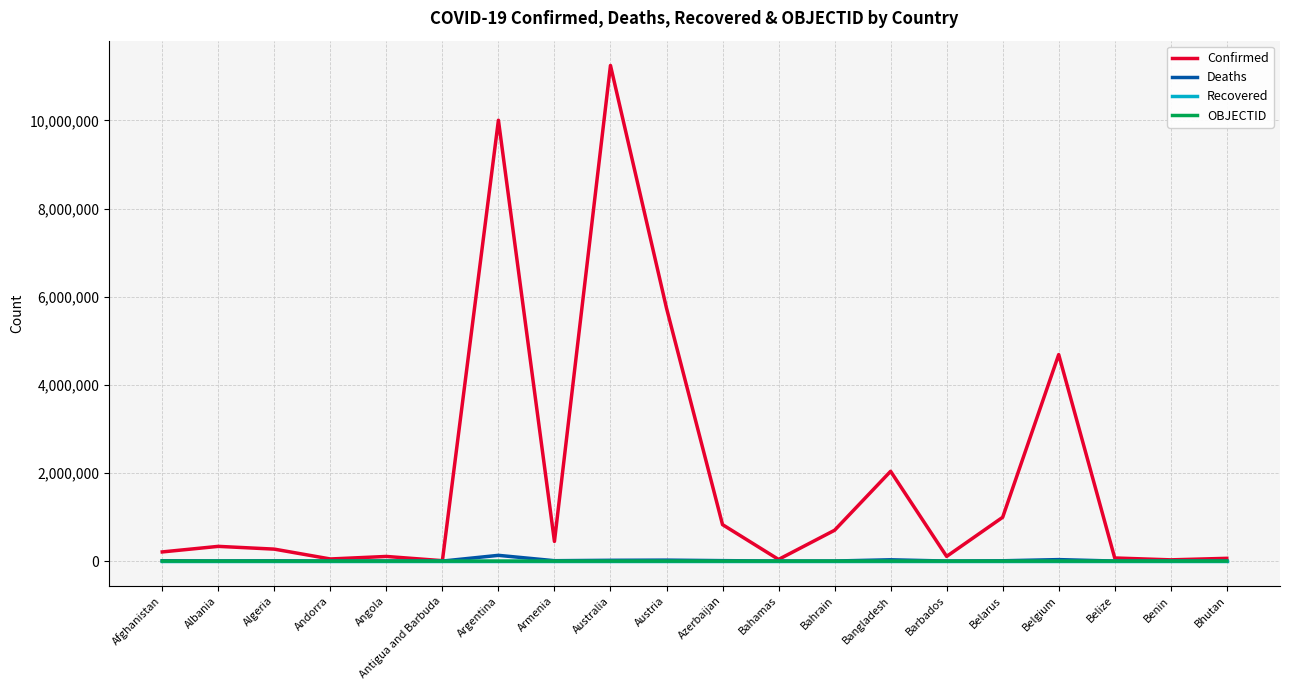

How many values in the Deaths series are below 6881?

10